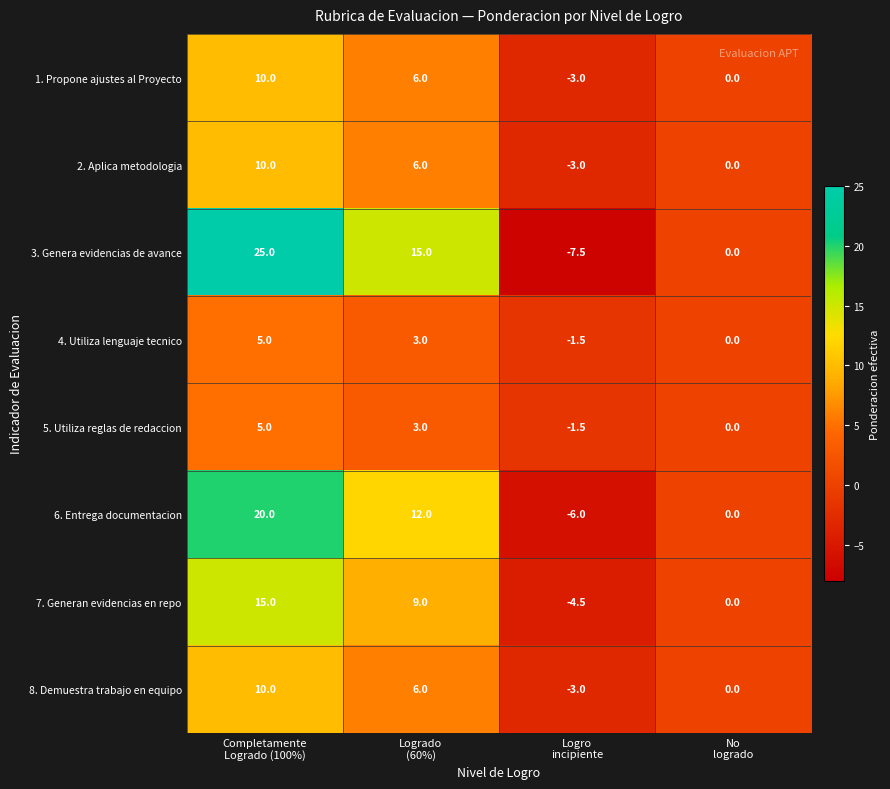

What is the sum of all 3. Genera evidencias de avance values?

32.5